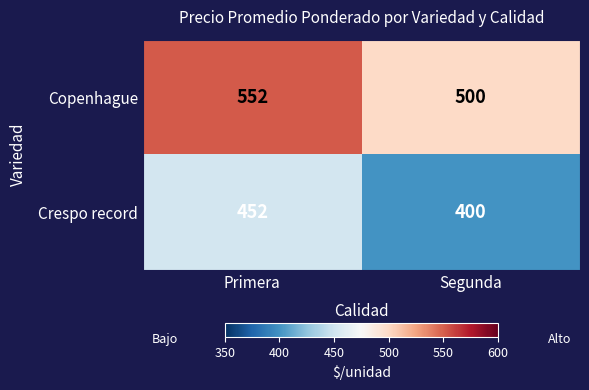

Which category has the lowest value across all series?

Segunda